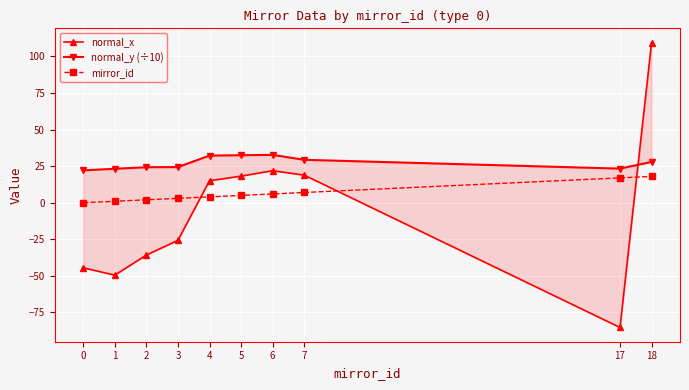

True or false: mirror_id and normal_y (÷10) intersect in this chart.

False